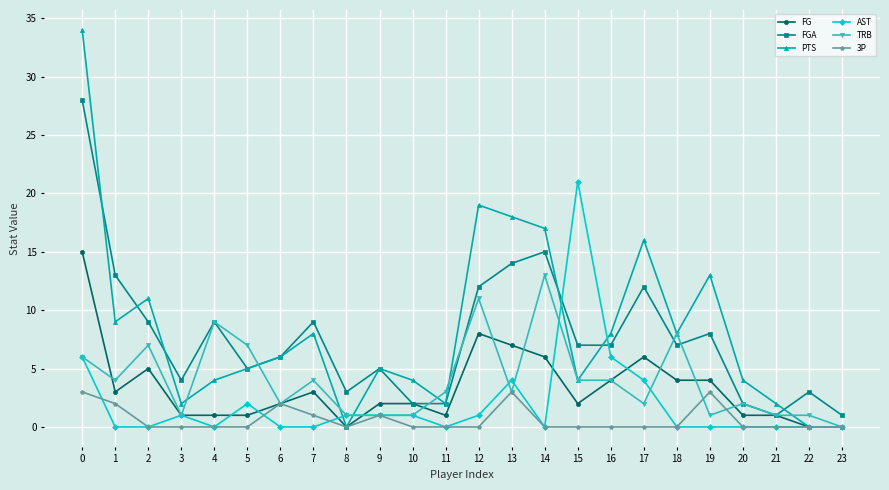

Which series has the largest range (max minus min)?

PTS